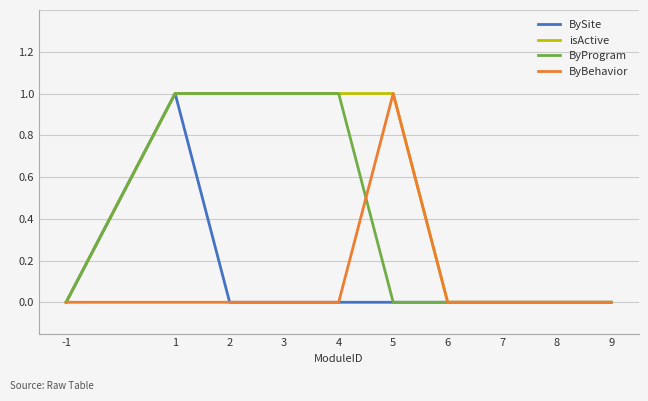

True or false: BySite has a value of 1 at 8.

False